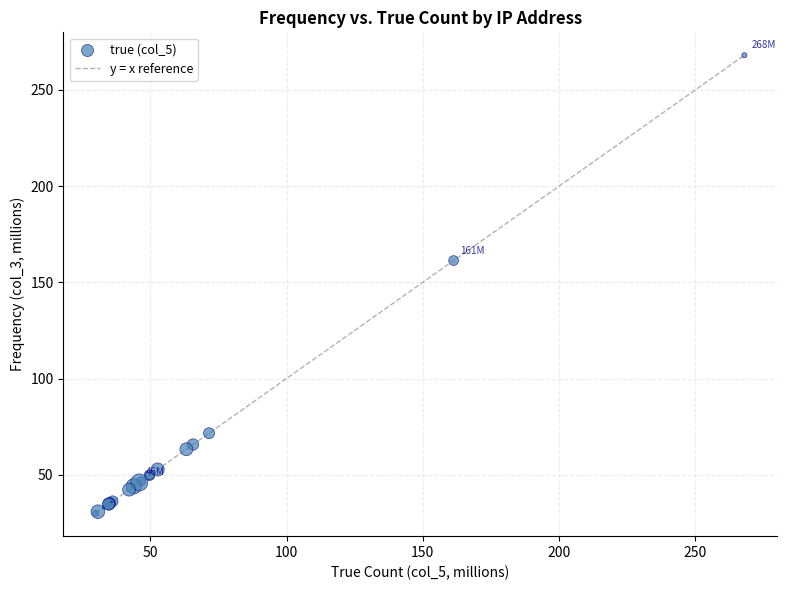

What Y value in the scatter plot is closest to 148?

161.3